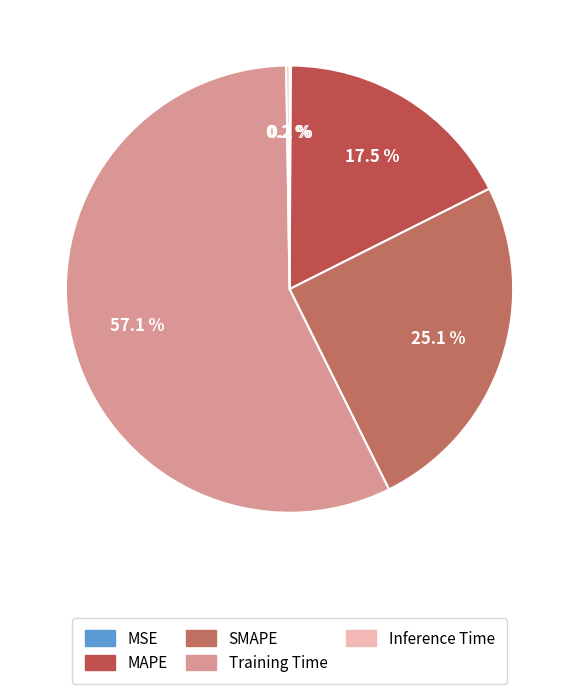

What is the total percentage of MAPE and Inference Time?

17.7%